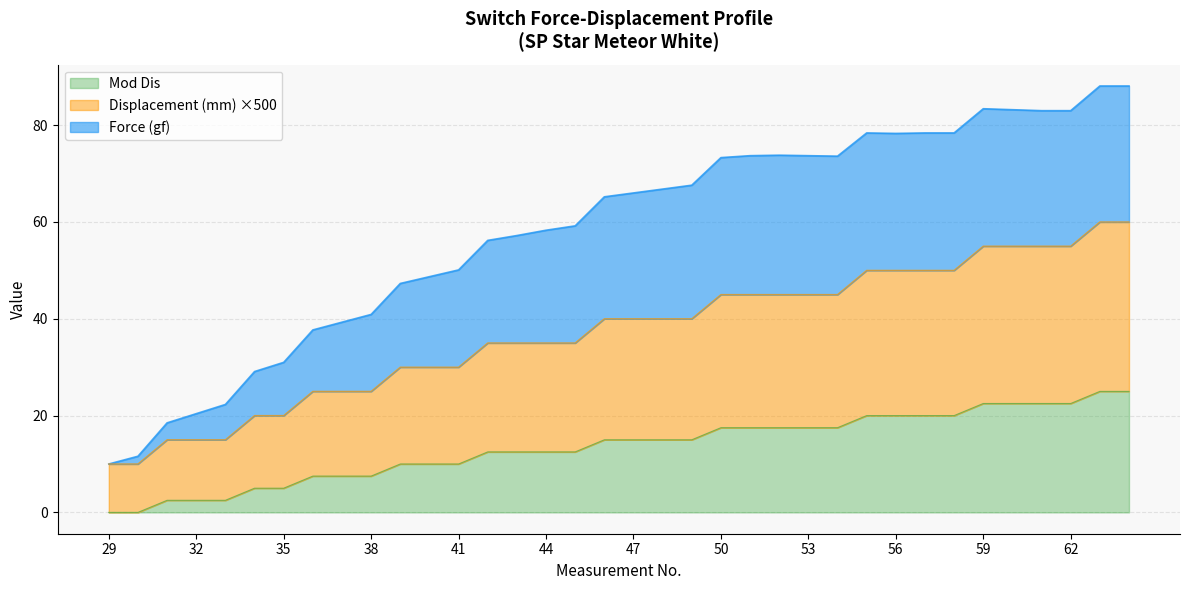

List the labels in order of Mod Dis value, largest first.

63, 64, 59, 60, 61, 62, 55, 56, 57, 58, 50, 51, 52, 53, 54, 46, 47, 48, 49, 42, 43, 44, 45, 39, 40, 41, 36, 37, 38, 34, 35, 31, 32, 33, 29, 30